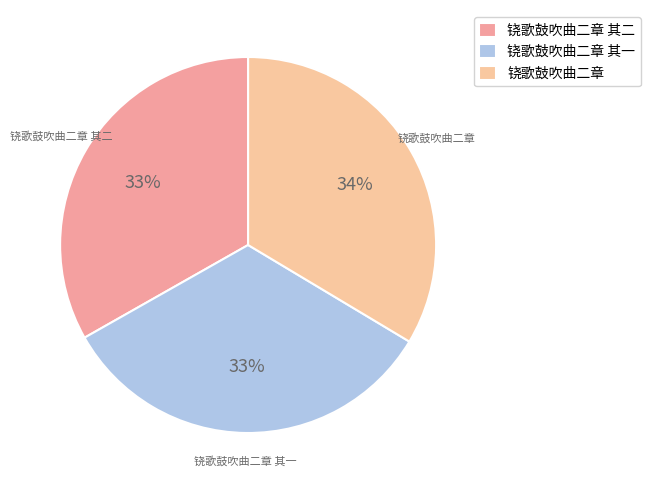

Do 铙歌鼓吹曲二章 and 铙歌鼓吹曲二章 其二 together represent more than half of the pie?

Yes